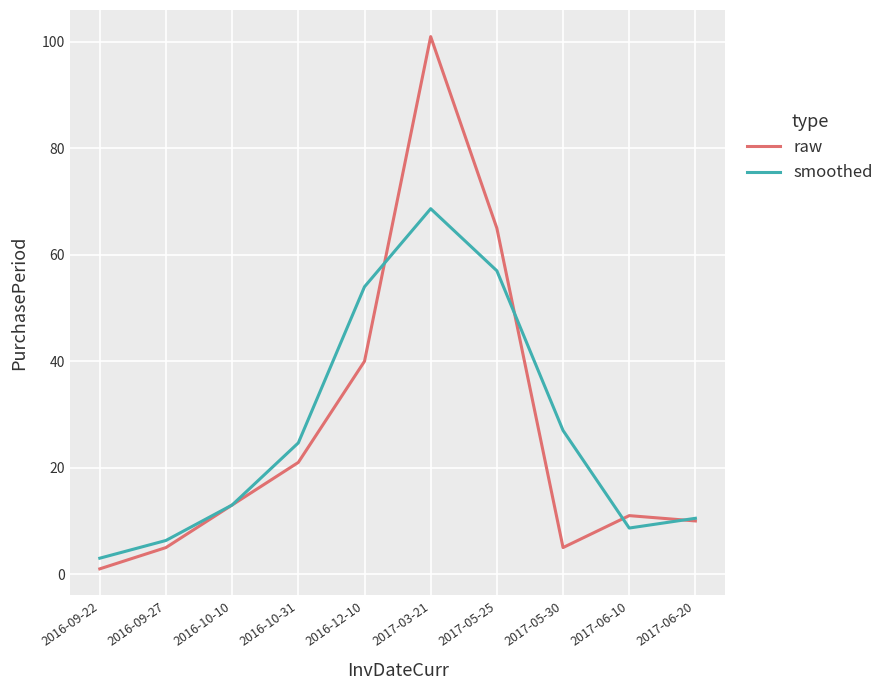

How many lines are shown in the chart?

2